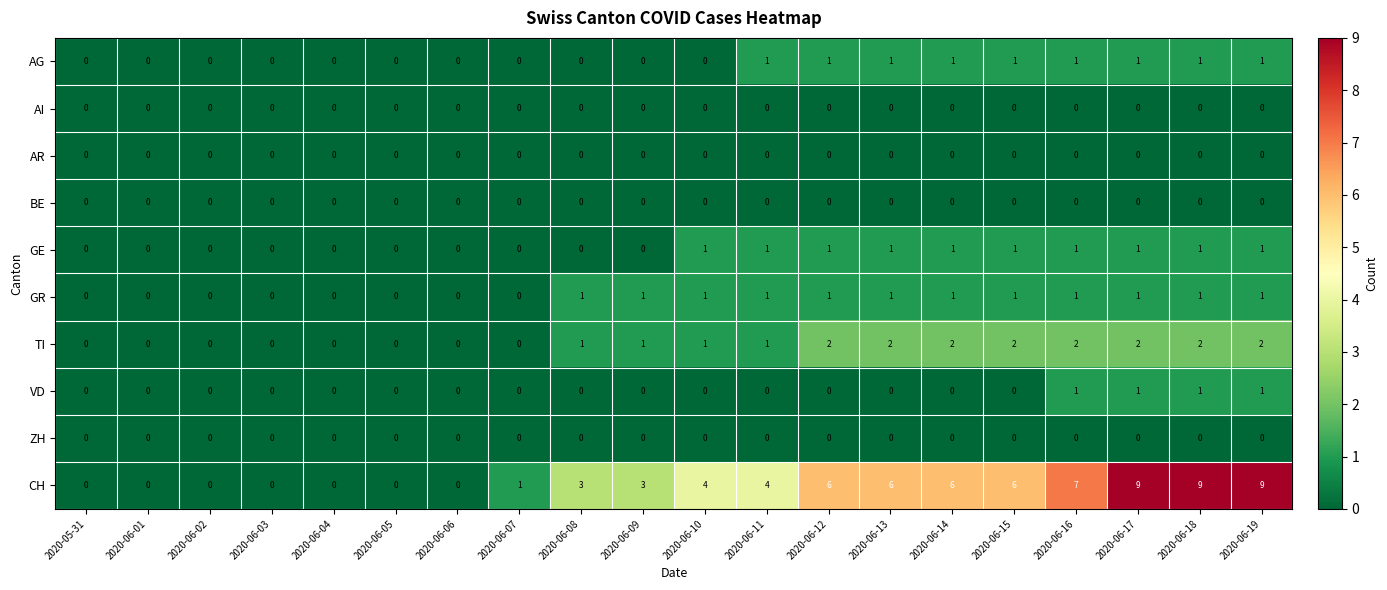

Which series has the largest range (max minus min)?

CH